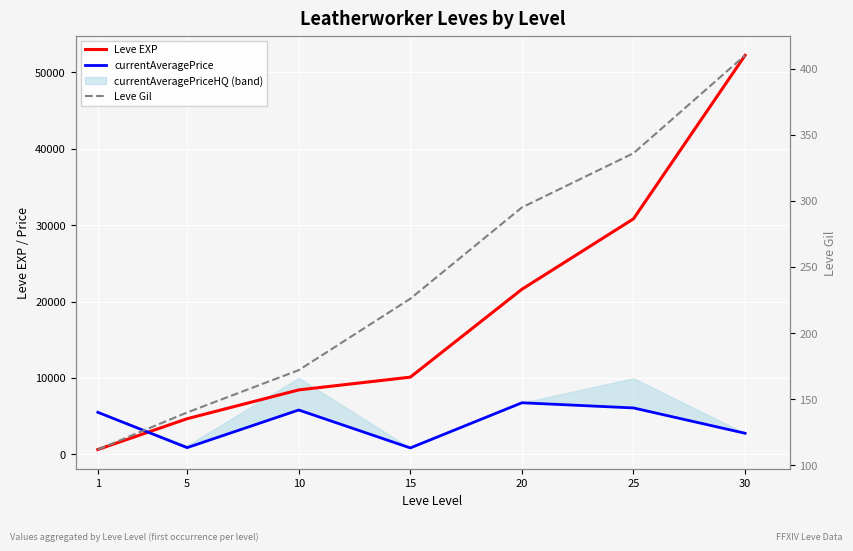

Is it true that Leve EXP equals 371 at 1?

False